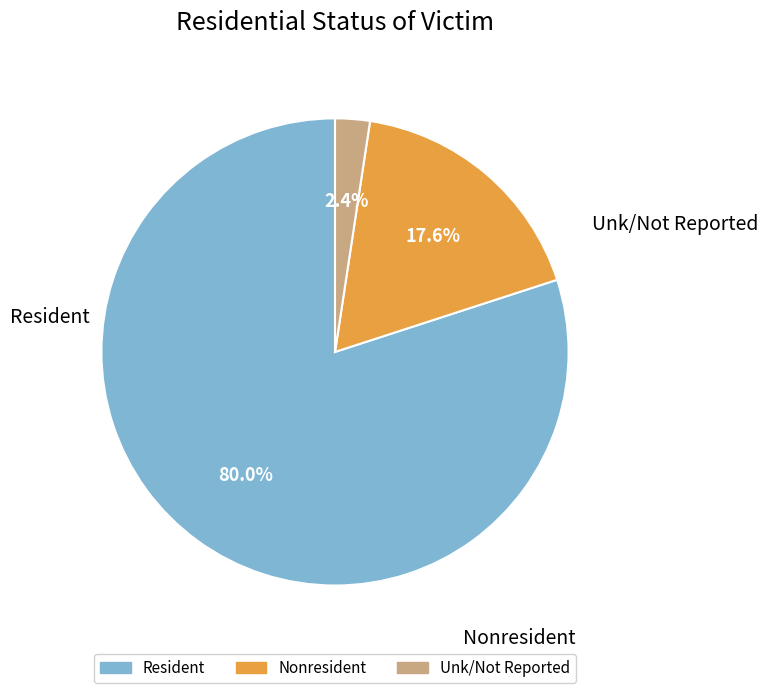

What percentage is the Resident slice, to the nearest percent?

80%